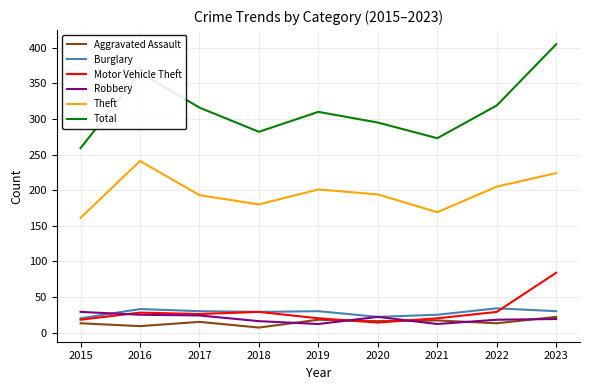

Which series has the largest total across all categories?

Total